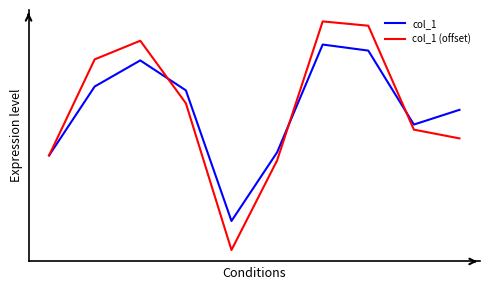

What are all the series names shown in the legend?

col_1, col_1 (offset)